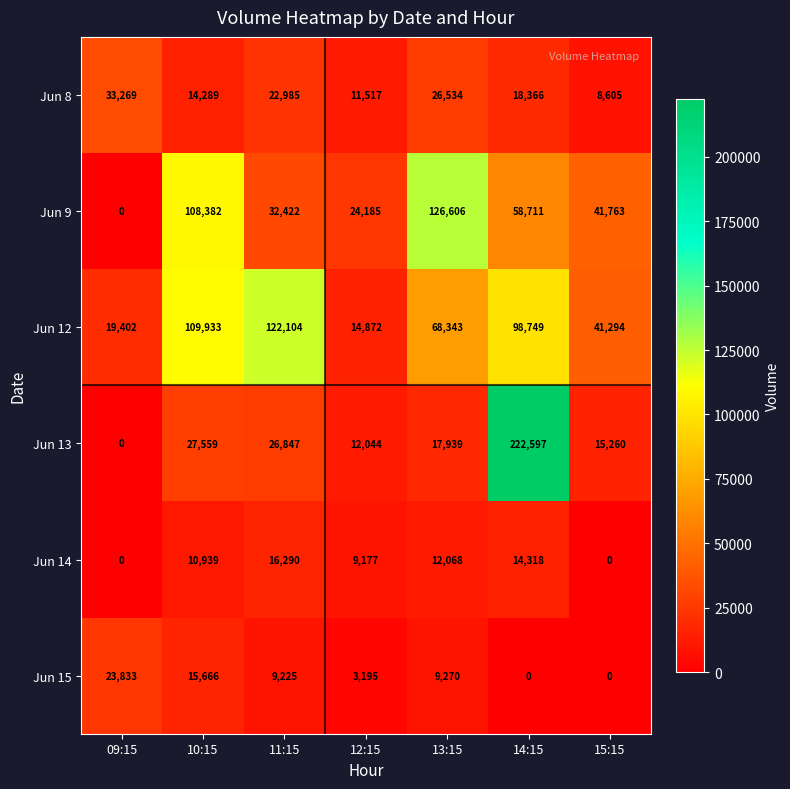

Where is Jun 15 nearest to the value 11916?

13:15